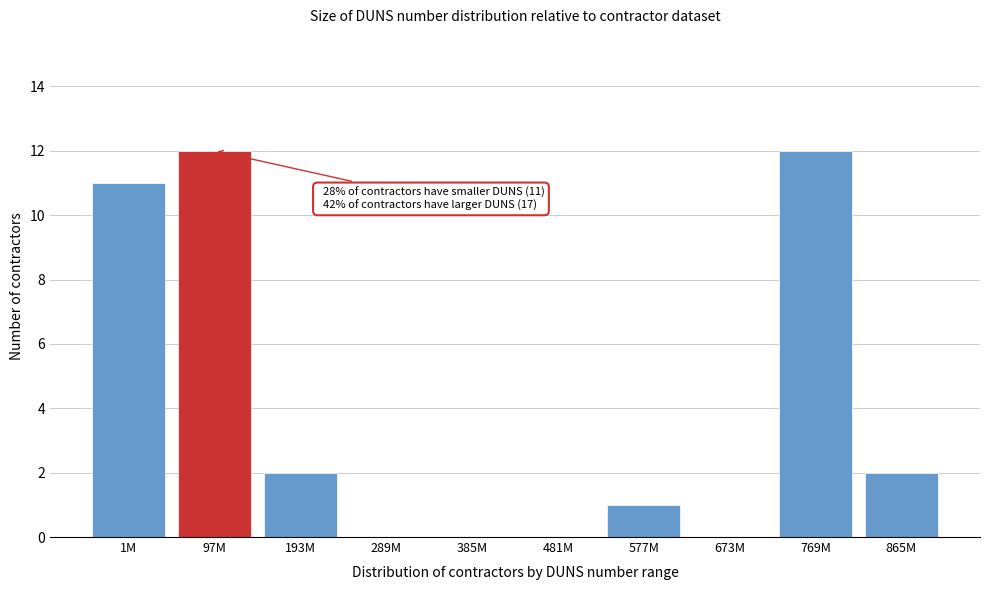

Reading left to right, extract all data points from this chart.

1M=11	97M=12	193M=2	289M=0	385M=0	481M=0	577M=1	673M=0	769M=12	865M=2